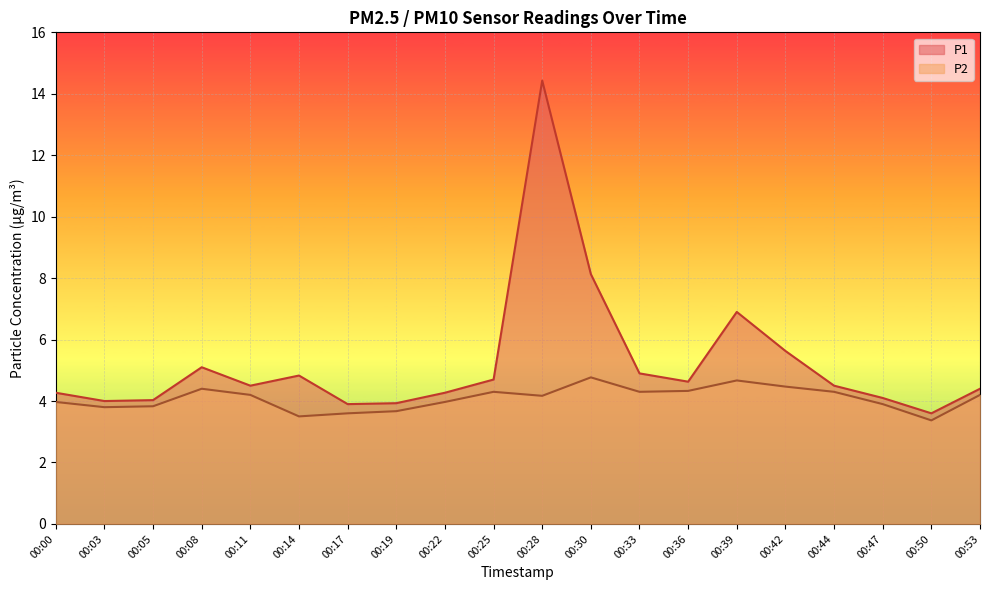

At which label is P2 closest to 4?

00:00